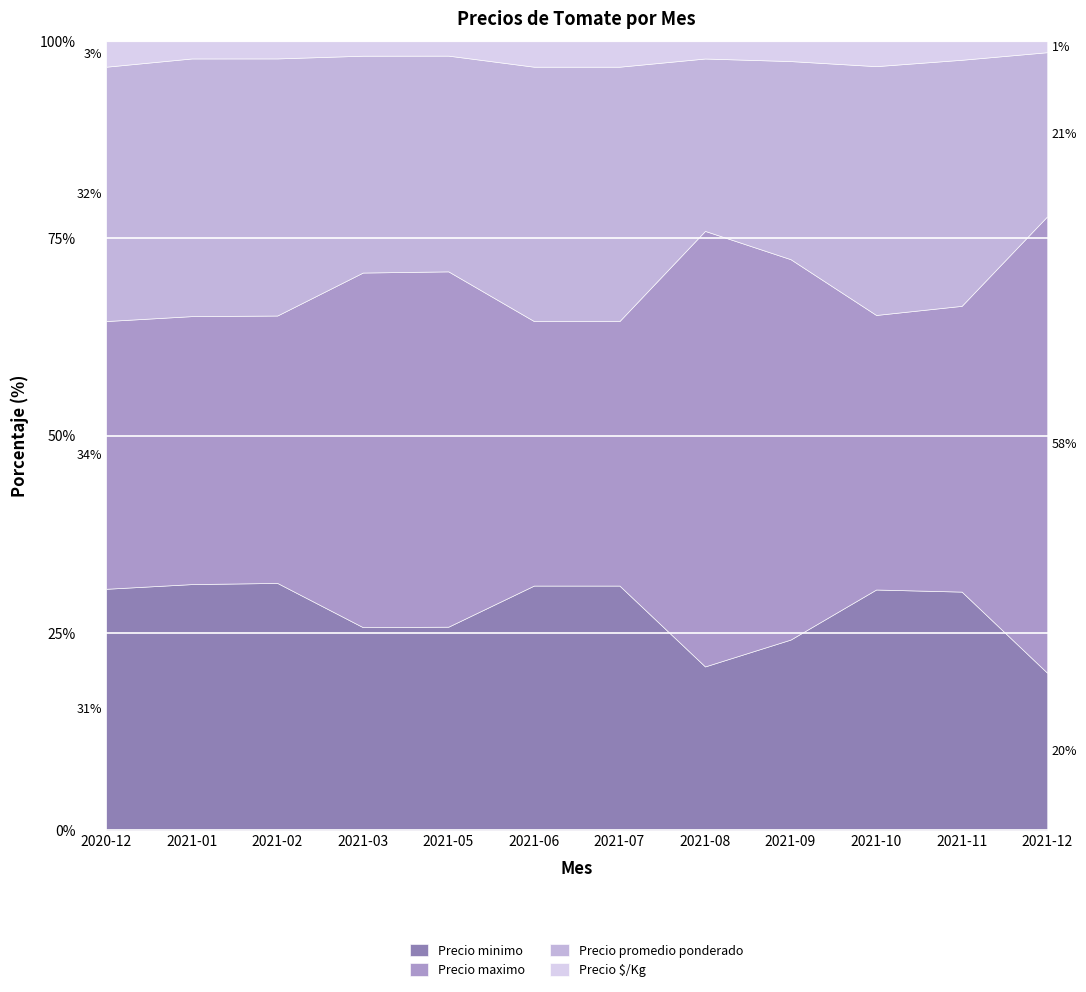

What is the highest value of the Precio $/Kg series?

725